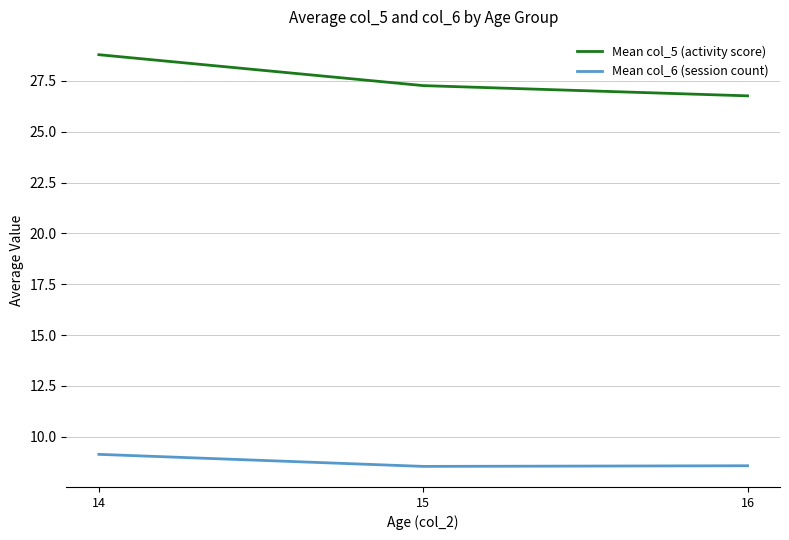

Which series has the widest spread of values?

Mean col_5 (activity score)